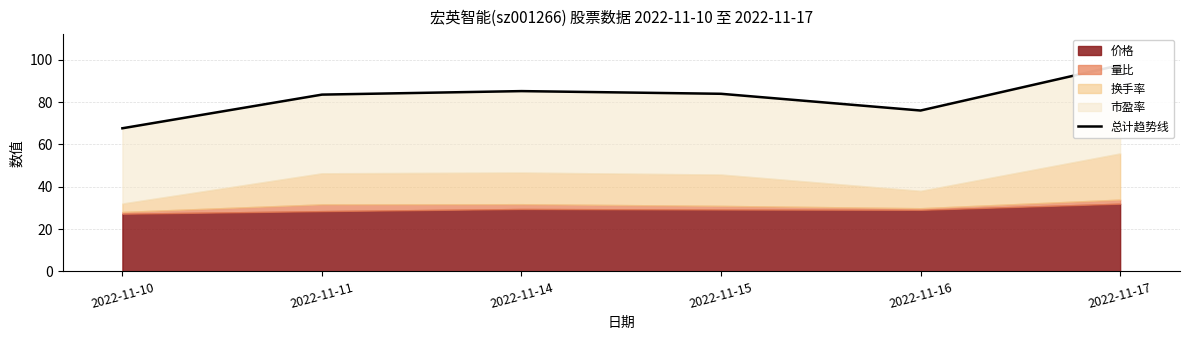

What is the value of the 4th point from the left?

84.0